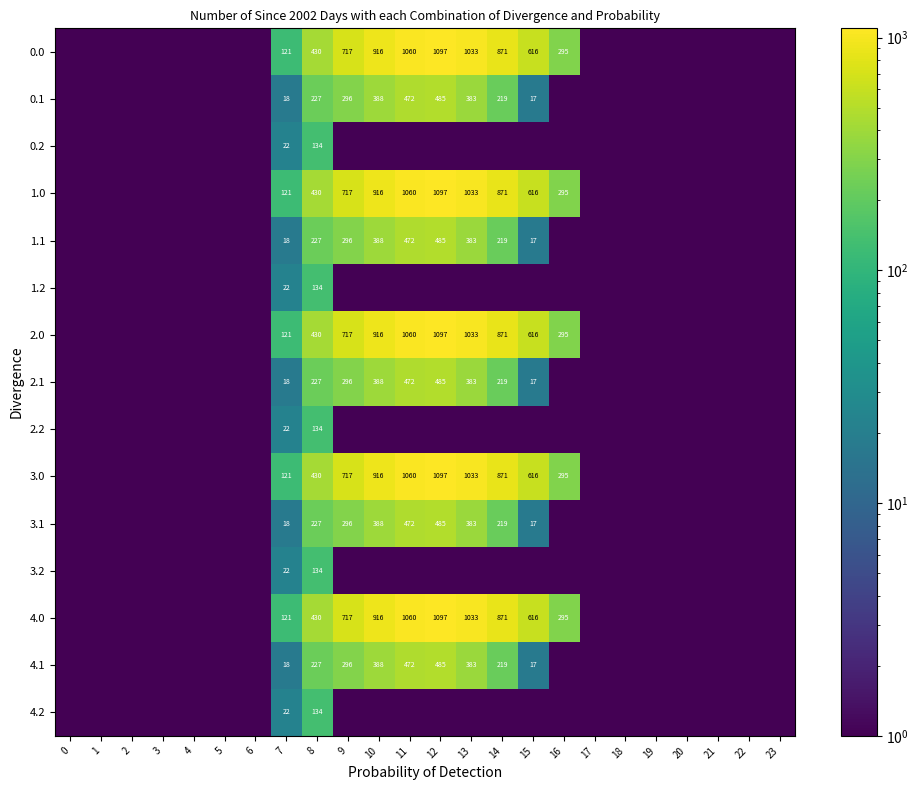

How many data points does each series have?

24